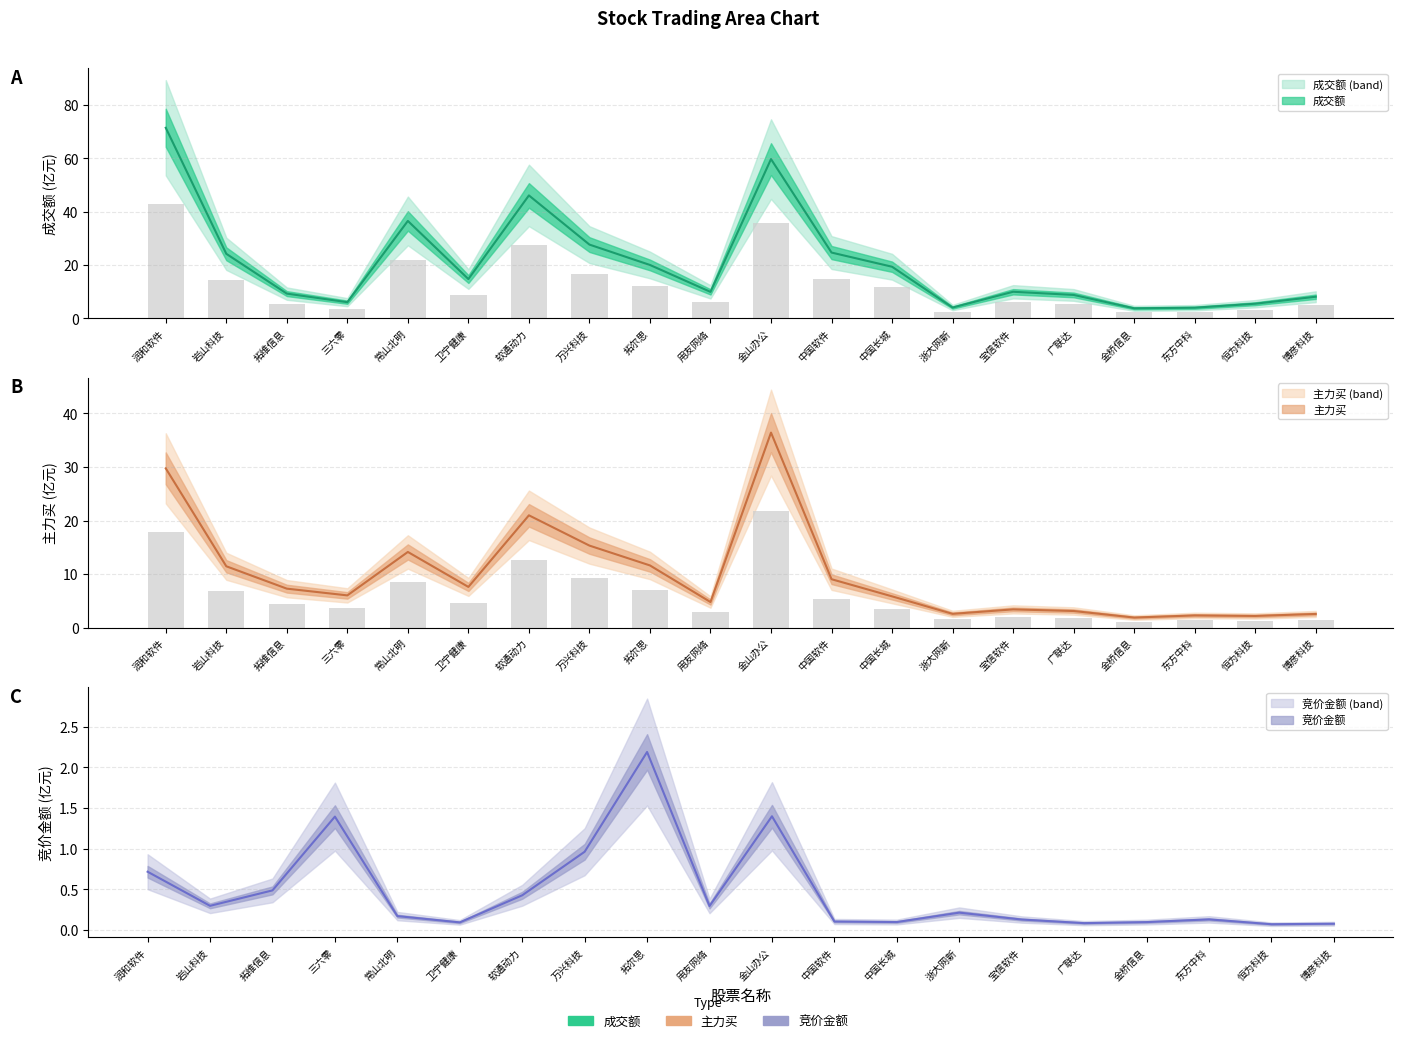

How many distinct data groups are displayed?

3